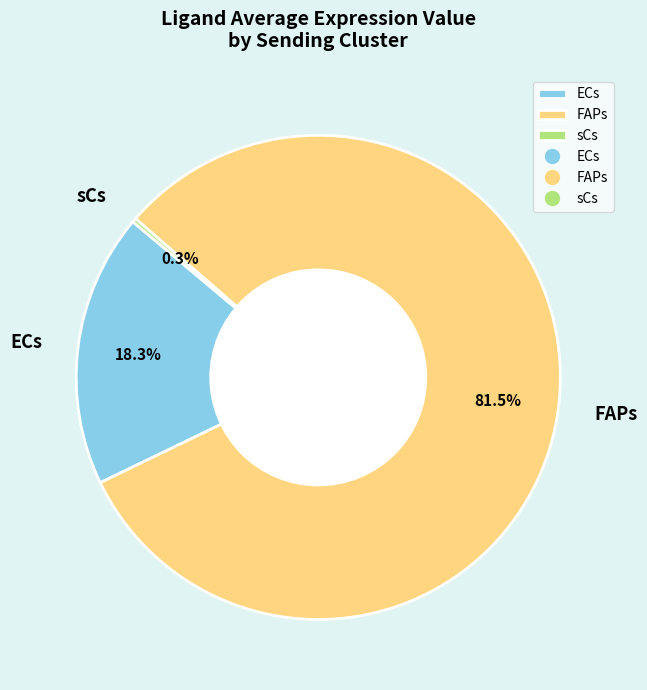

Which category has the biggest portion of the pie?

FAPs